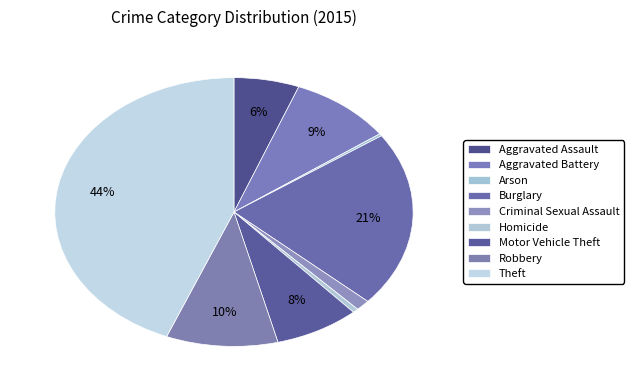

Is it true that Motor Vehicle Theft is 8% of the pie?

True